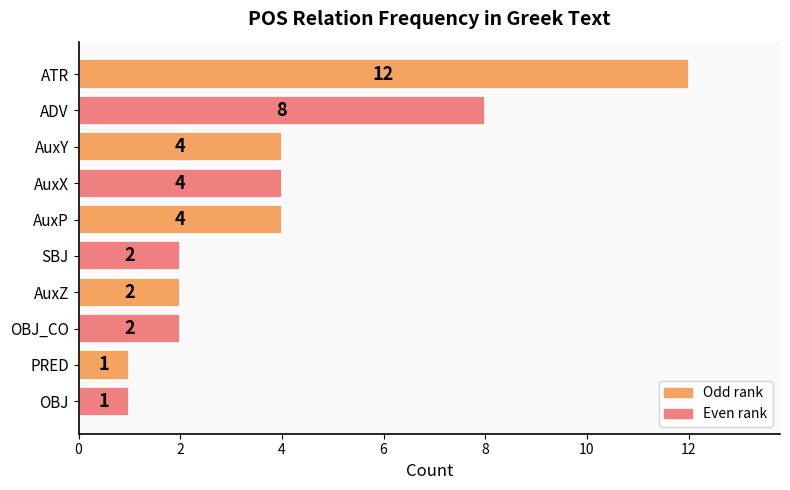

Reading top to bottom, extract all data points from this chart.

12	8	4	4	4	2	2	2	1	1